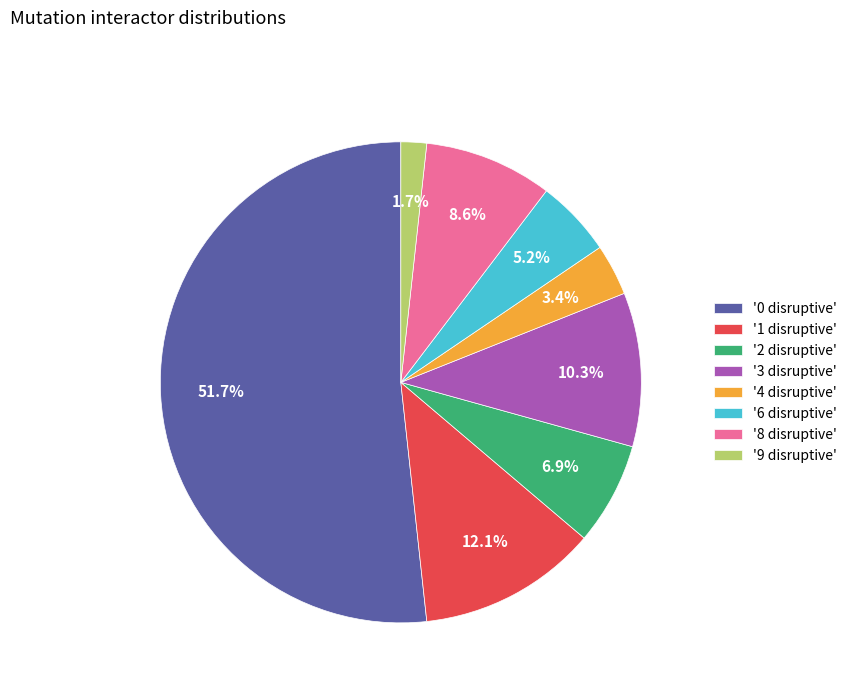

Rank the categories by value from lowest to highest.

'9 disruptive', '4 disruptive', '6 disruptive', '2 disruptive', '8 disruptive', '3 disruptive', '1 disruptive', '0 disruptive'